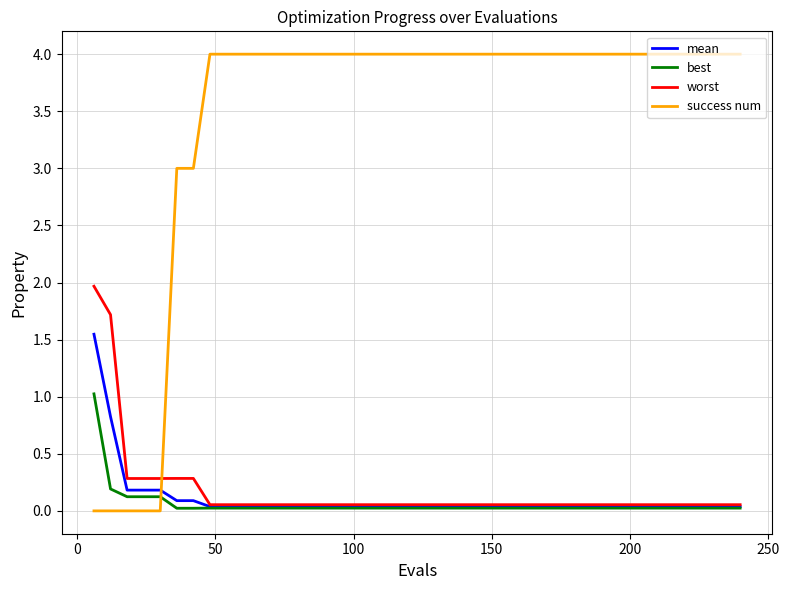

True or false: success num and mean intersect in this chart.

True